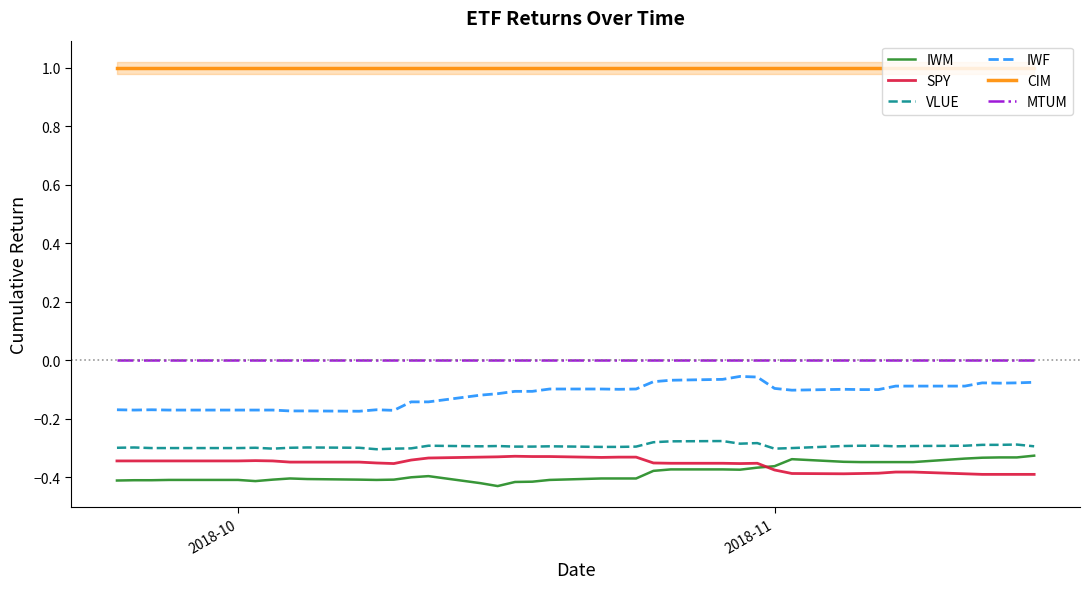

True or false: IWF and SPY cross at least once.

False